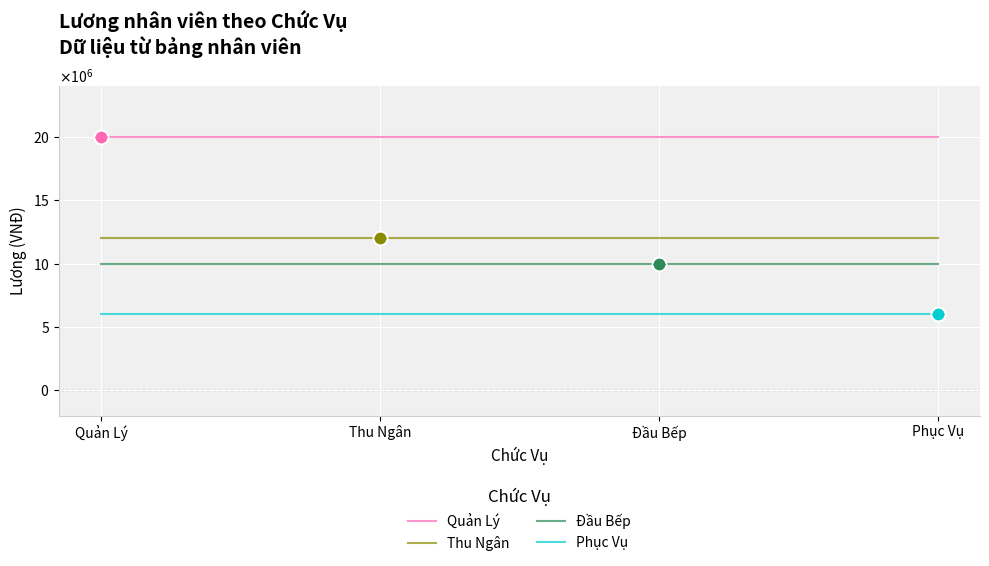

Which series changed the most between Thu Ngân and Phục Vụ?

Quản Lý